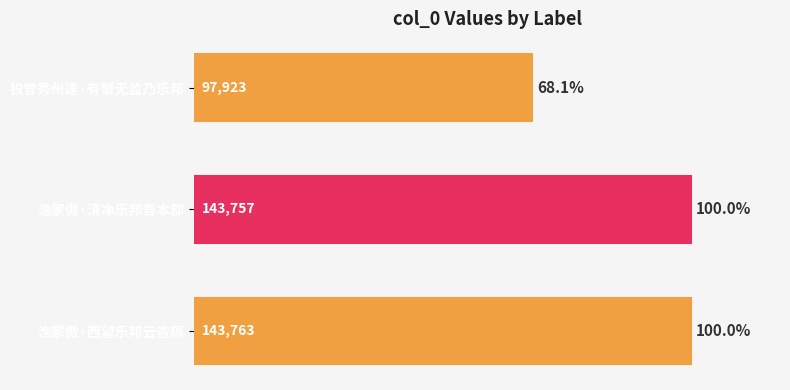

The chart shows a value of 143757 at 渔家傲·清净乐邦吾本郡. True or false?

True